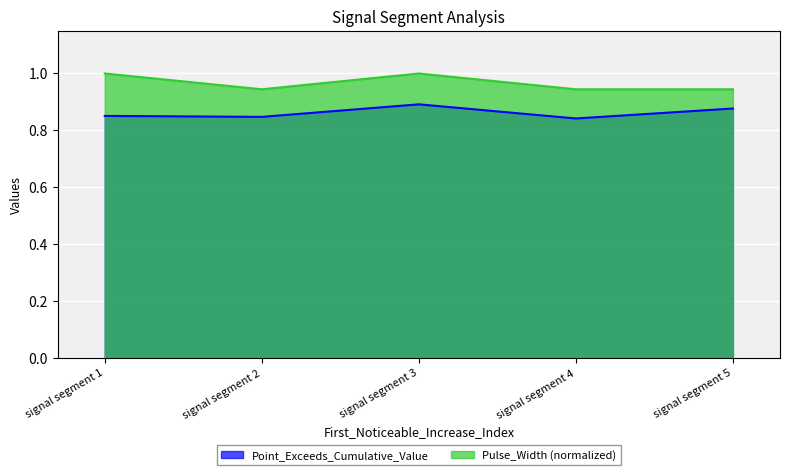

The Point_Exceeds_Cumulative_Value series shows 0.5 at signal segment 1. True or false?

False